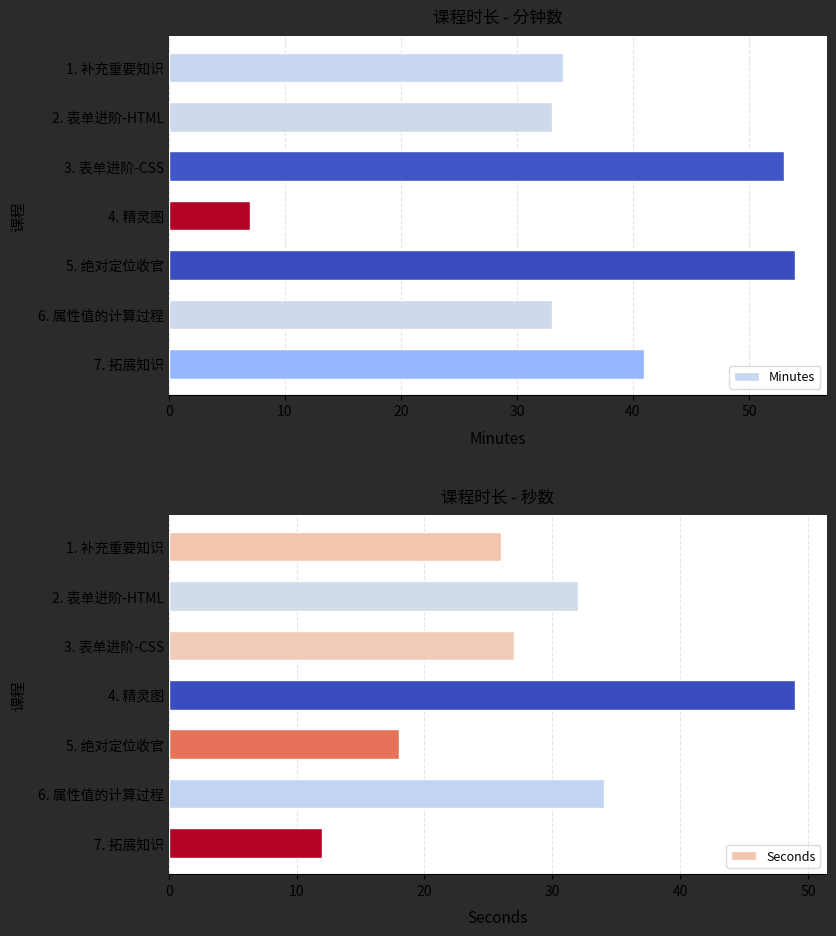

What is the value of the Minutes bar at the 1st from the left?

34